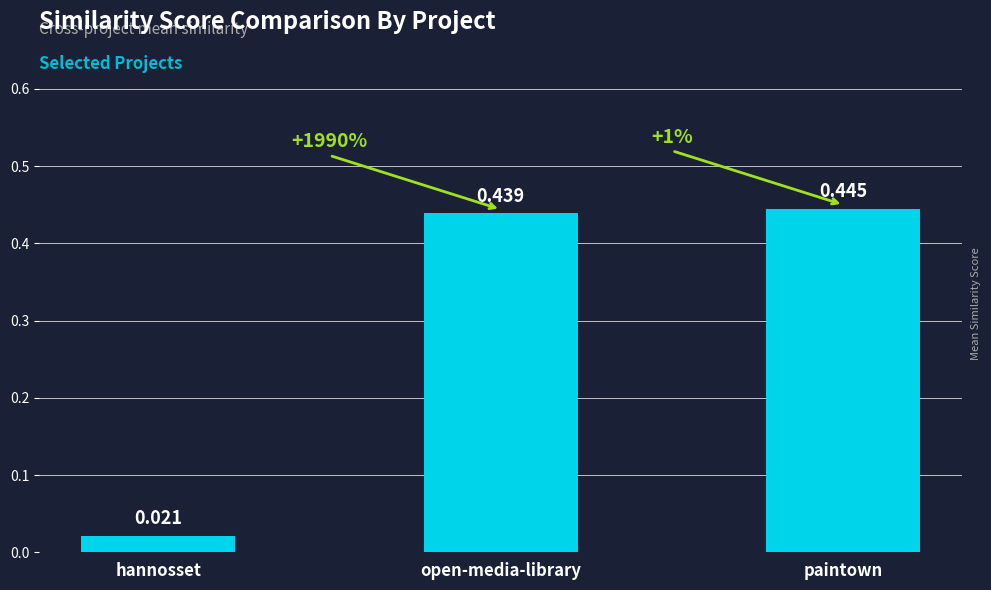

At which category does the chart reach its peak across all series?

paintown